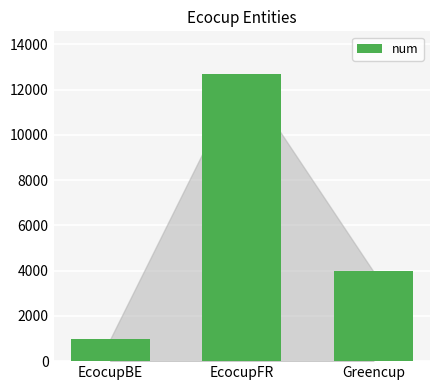

List the labels in order of value, largest first.

EcocupFR, Greencup, EcocupBE